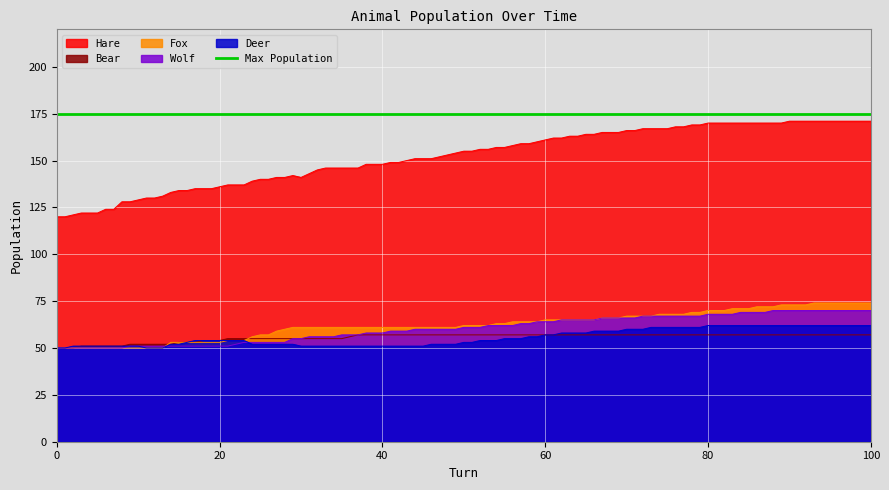

True or false: Wolf and Hare cross at least once.

False